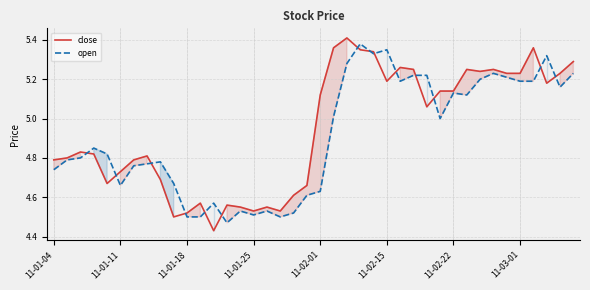

The close series shows 2.8 at 11-01-04. True or false?

False